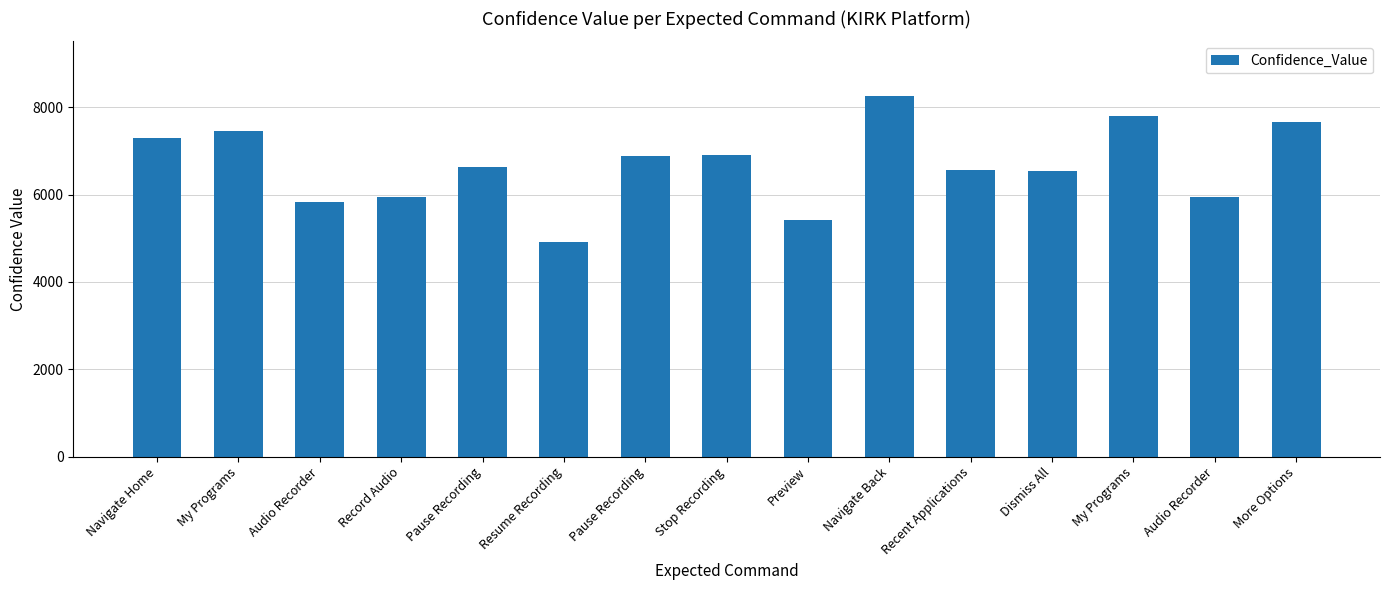

What is the maximum value shown in the chart?

8272